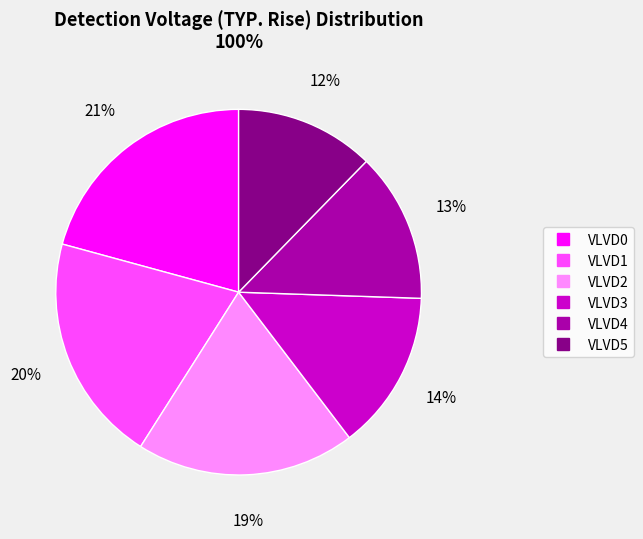

To the nearest percent, what is the average slice percentage?

17%